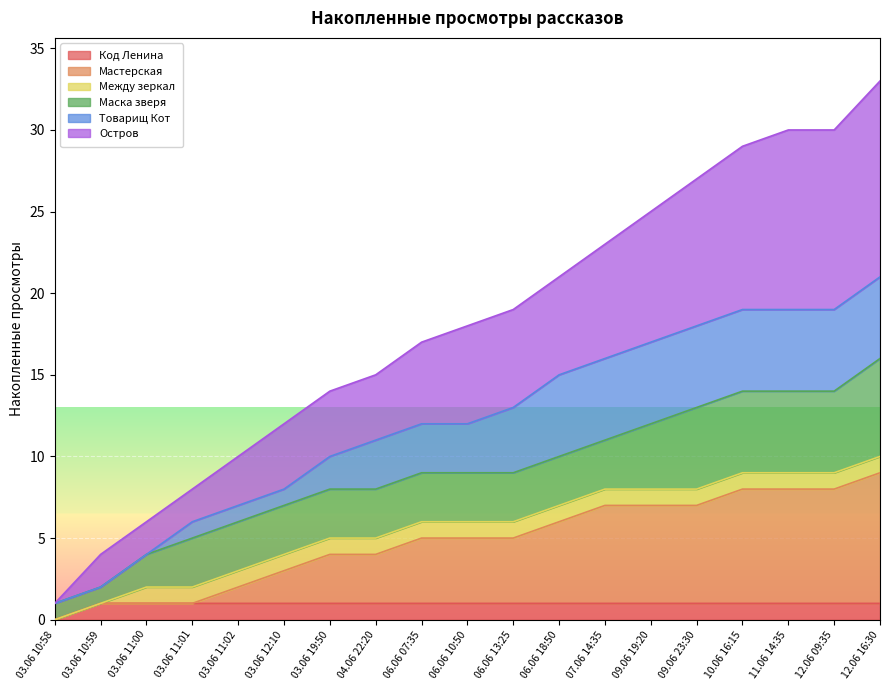

What is the total value across all series at 10.06 16:15?

29